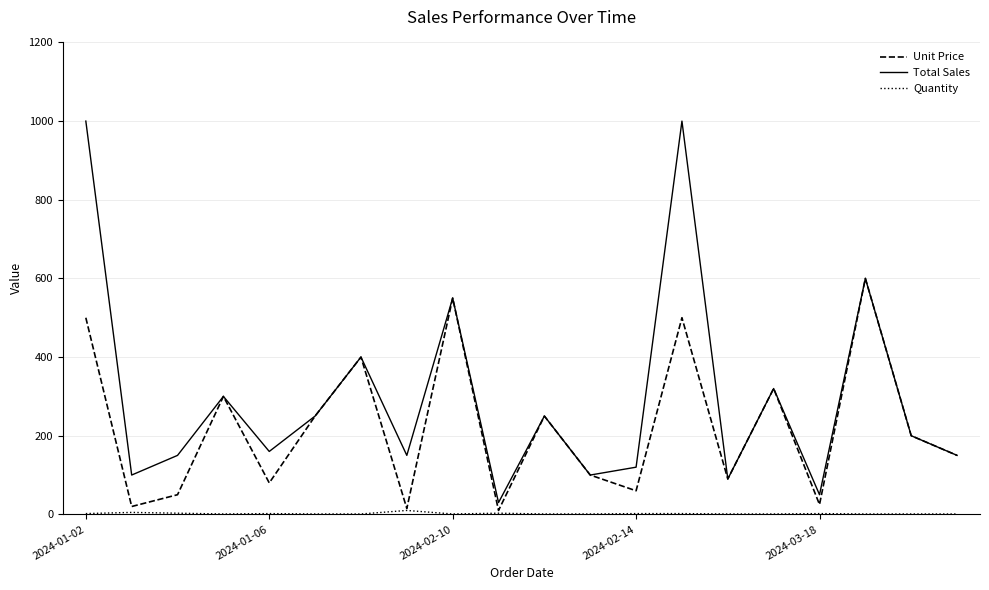

What is the maximum value shown in the chart?

1000